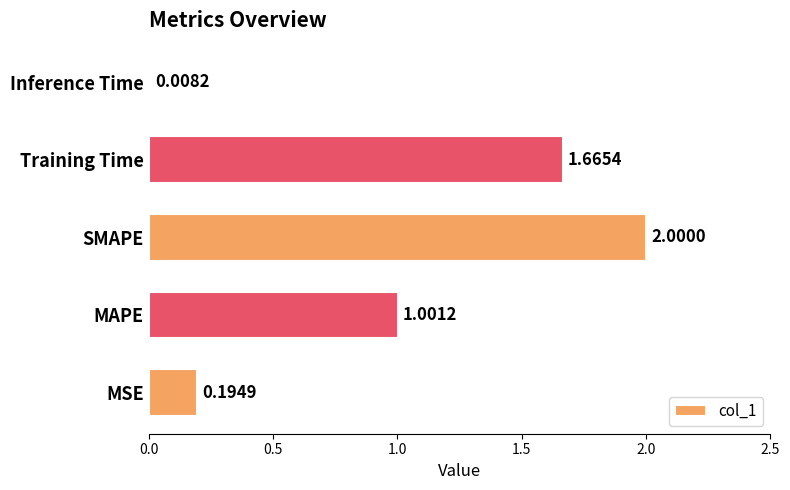

At which label is the value closest to 1?

MAPE